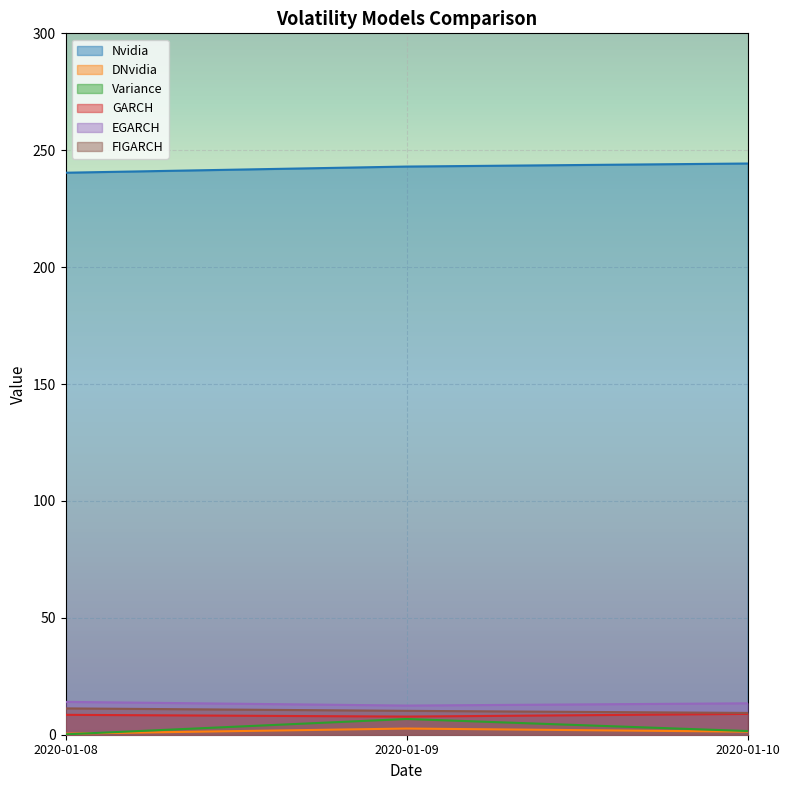

At which label is DNvidia closest to 1?

2020-01-10